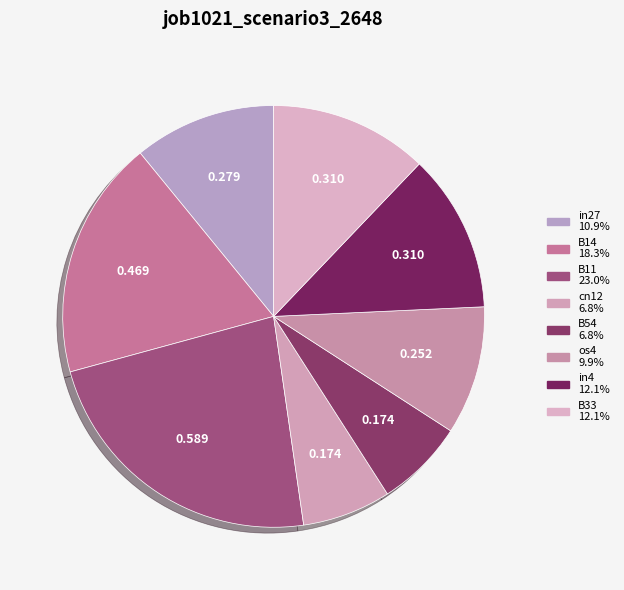

Rank the categories by value from highest to lowest.

B11, B14, in4, B33, in27, os4, cn12, B54